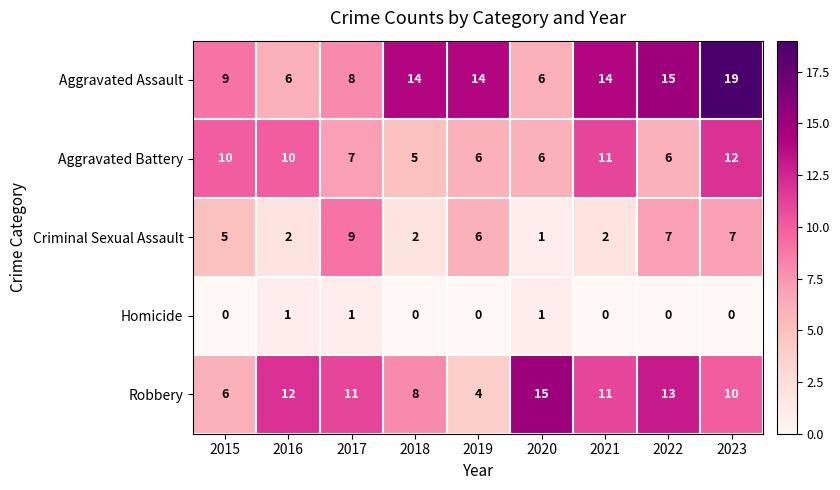

At which label does Criminal Sexual Assault reach its peak?

2017